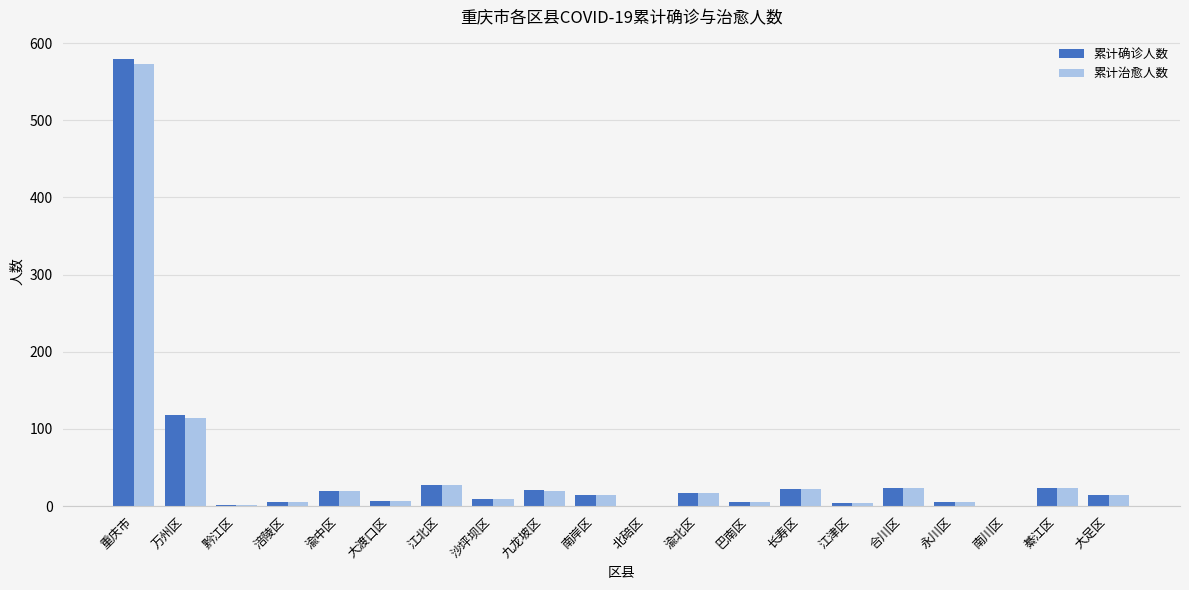

What is the total value across all series at 九龙坡区?

41